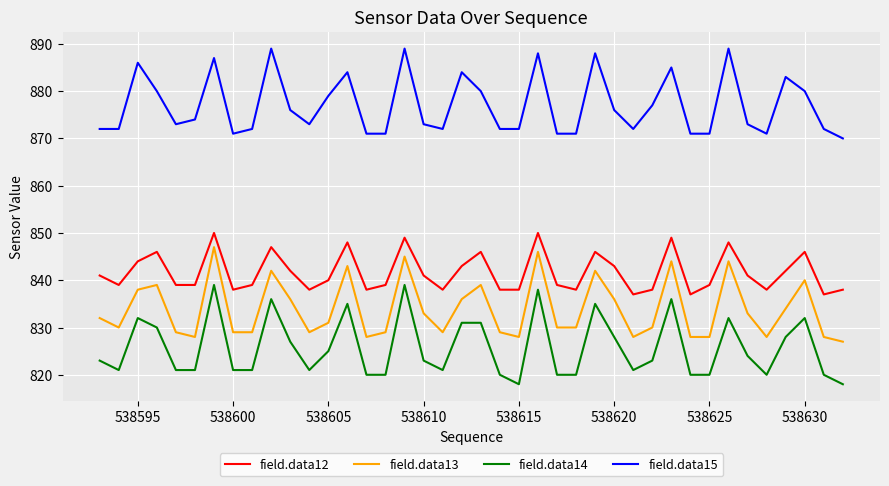

Which series has the largest total across all categories?

field.data15